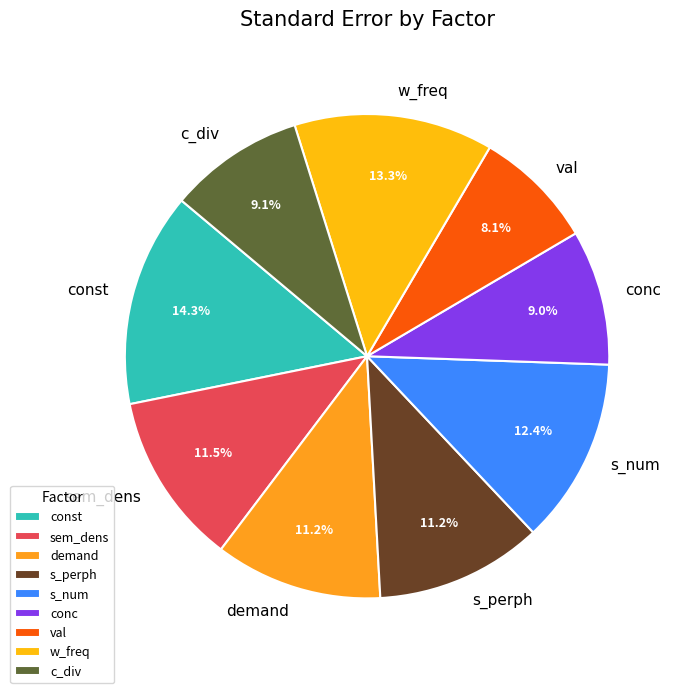

Which slice is the smallest?

val